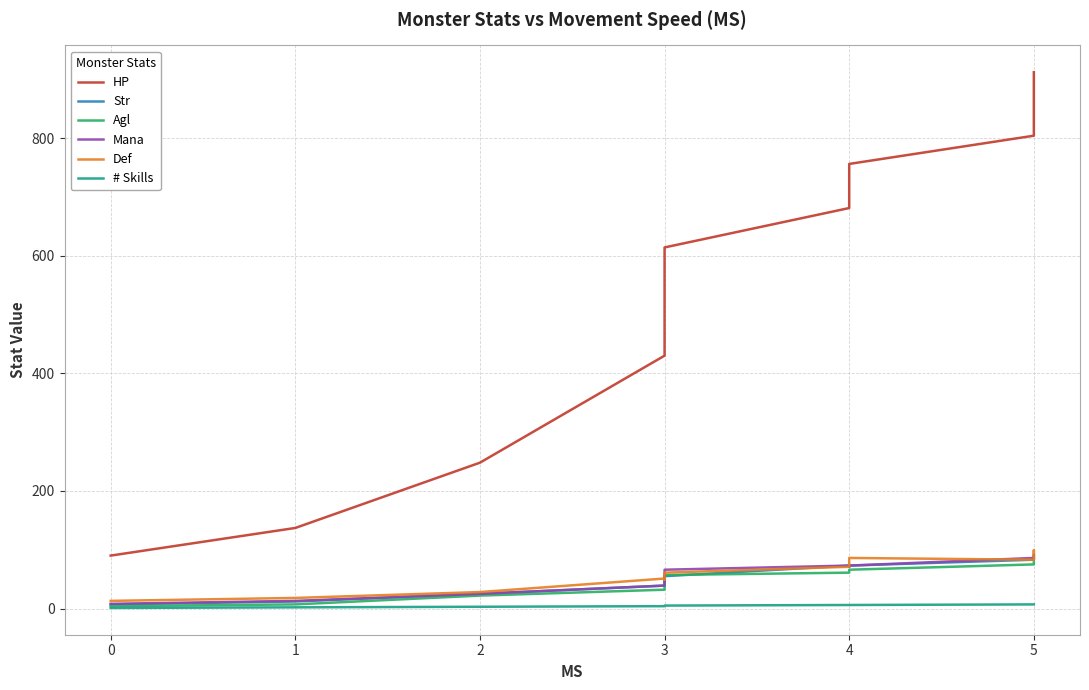

List the series in order of their peak value, highest first.

HP, Def, Mana, Agl, Str, # Skills